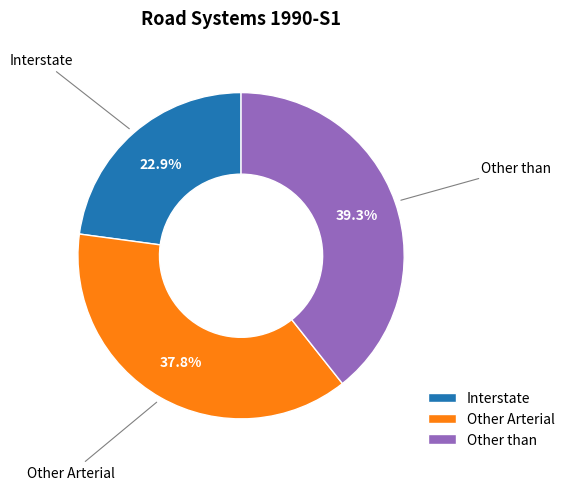

Does Other than account for over 50% of the chart?

No